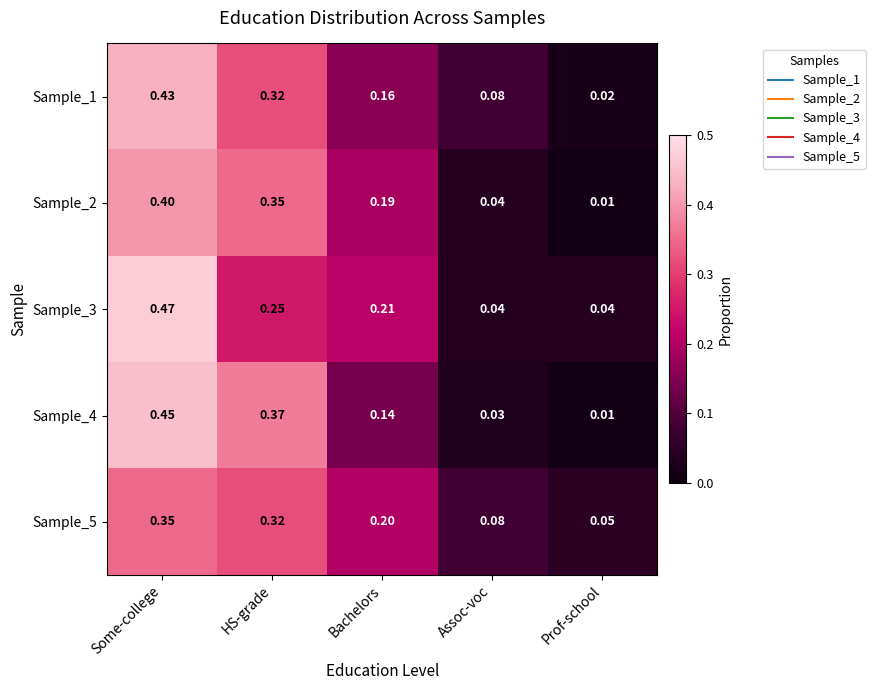

Which category has the highest value in the Sample_1 series?

Some-college